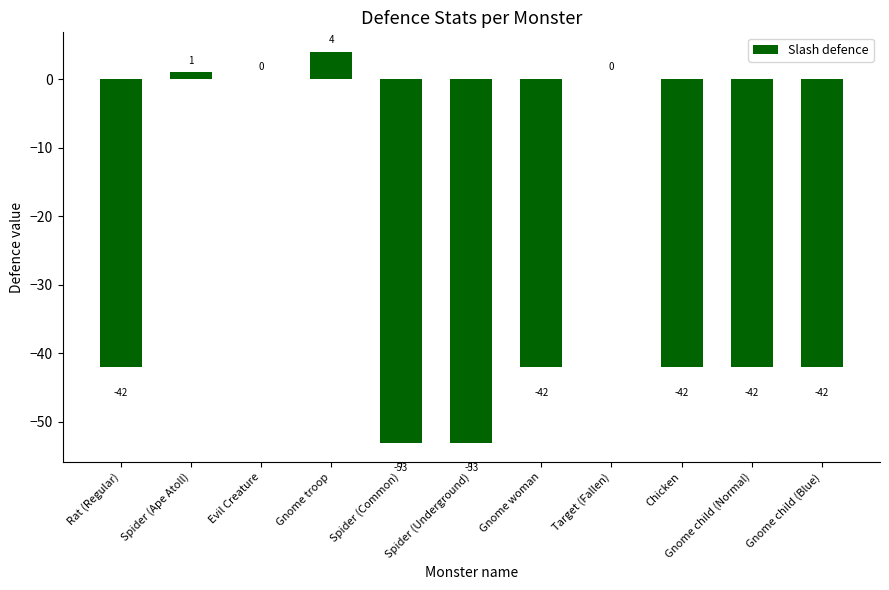

What is the sum of all values?

-311